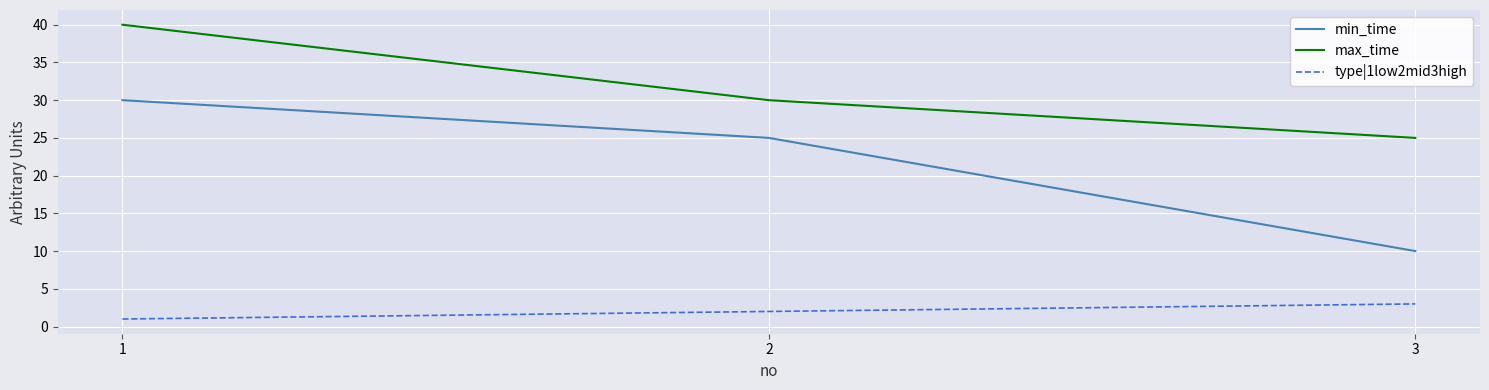

Rank the series by their average value, from highest to lowest.

max_time, min_time, type|1low2mid3high